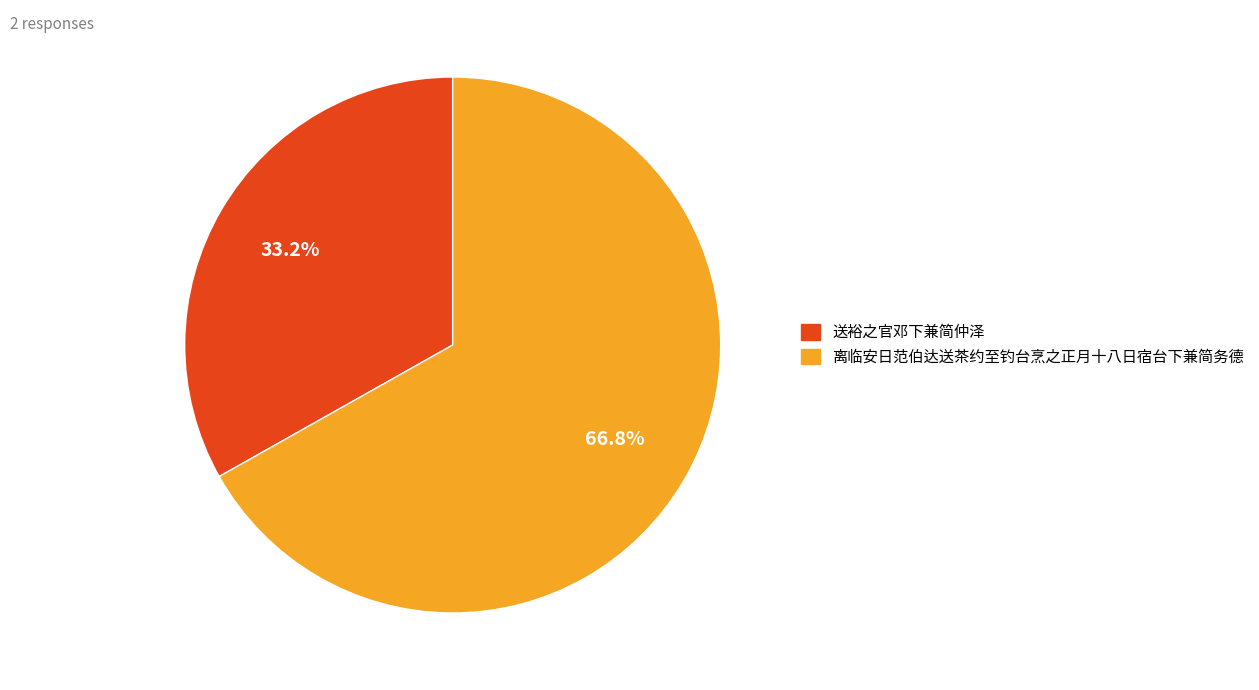

What percentage do 送裕之官邓下兼简仲泽 and 离临安日范伯达送茶约至钓台烹之正月十八日宿台下兼简务德 together represent?

100.0%